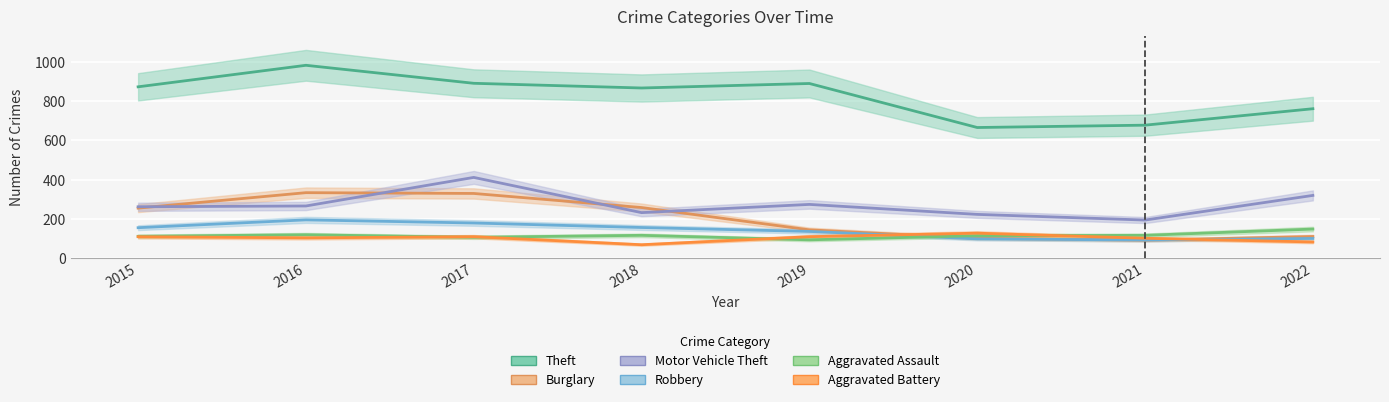

What is the minimum value shown in the chart?

67